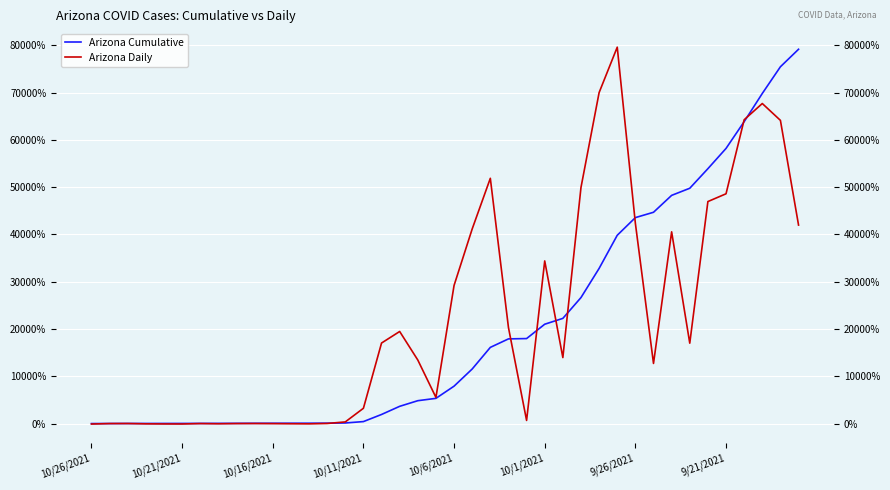

How many times do Arizona Cumulative and Arizona Daily cross each other?

8